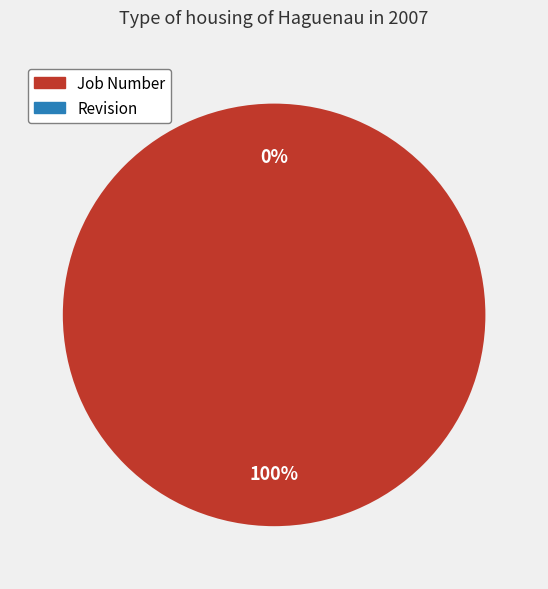

To the nearest percent, what is the difference between the Revision and Job Number slice percentages?

100%